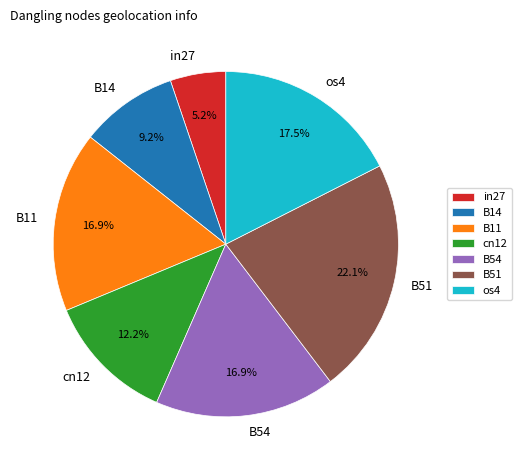

What percentage is the in27 slice, to the nearest percent?

5%